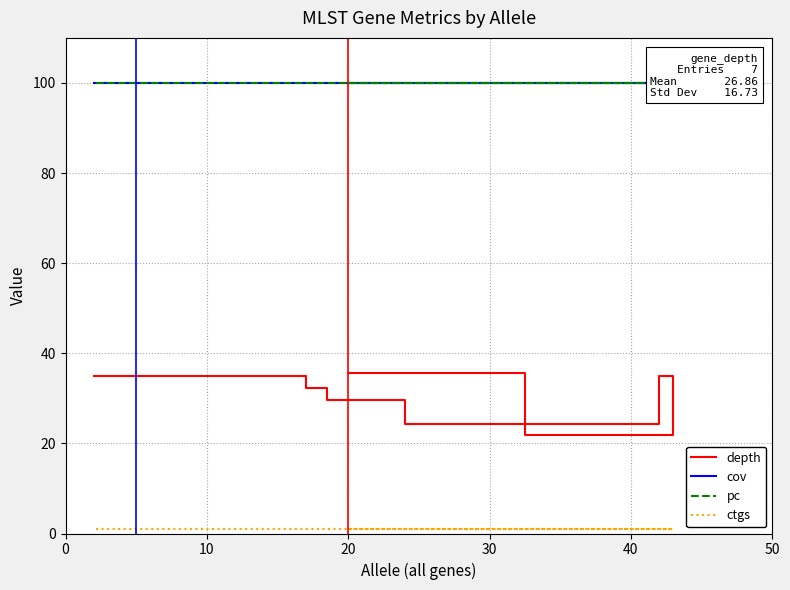

Where is depth nearest to the value 28?

30